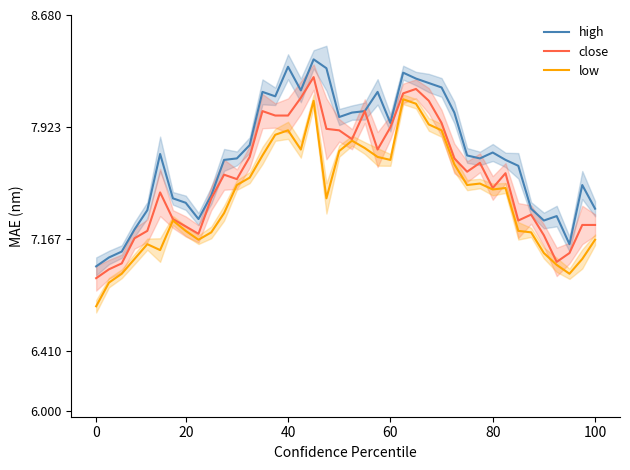

List the series in order of their peak value, lowest first.

low, close, high